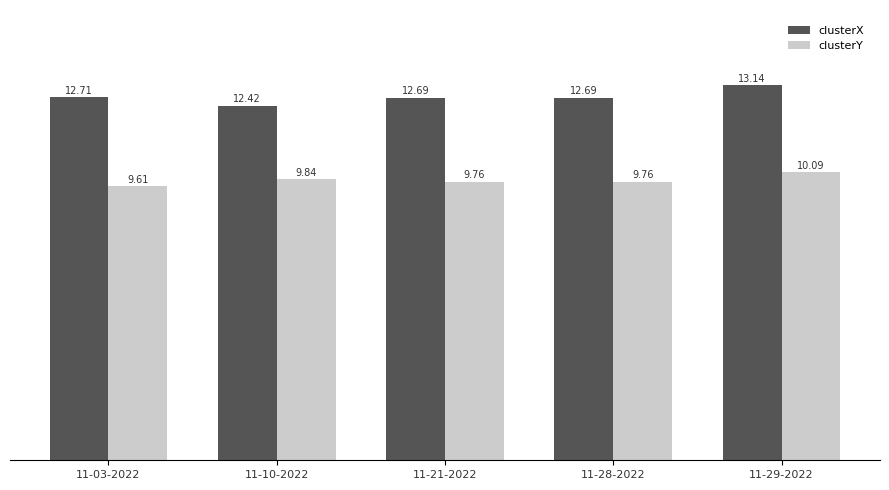

What is the sum of the clusterY values at 11-10-2022 and 11-03-2022?

19.4